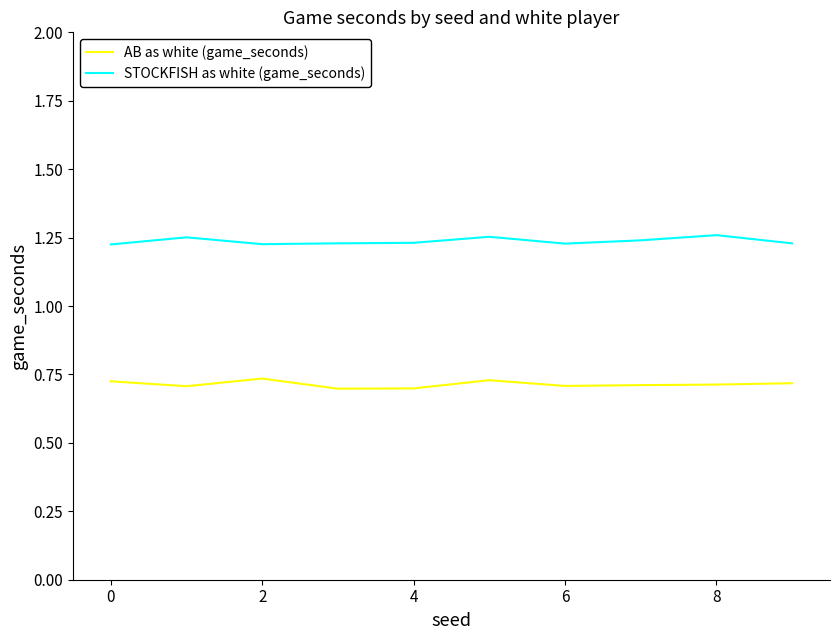

Which series has the largest total across all categories?

STOCKFISH as white (game_seconds)